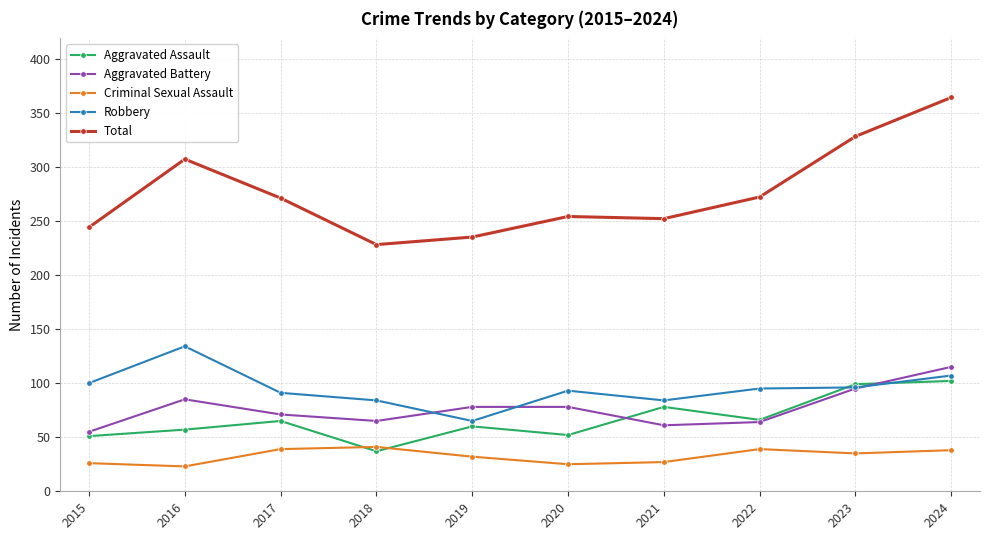

Which series has the largest total across all categories?

Total